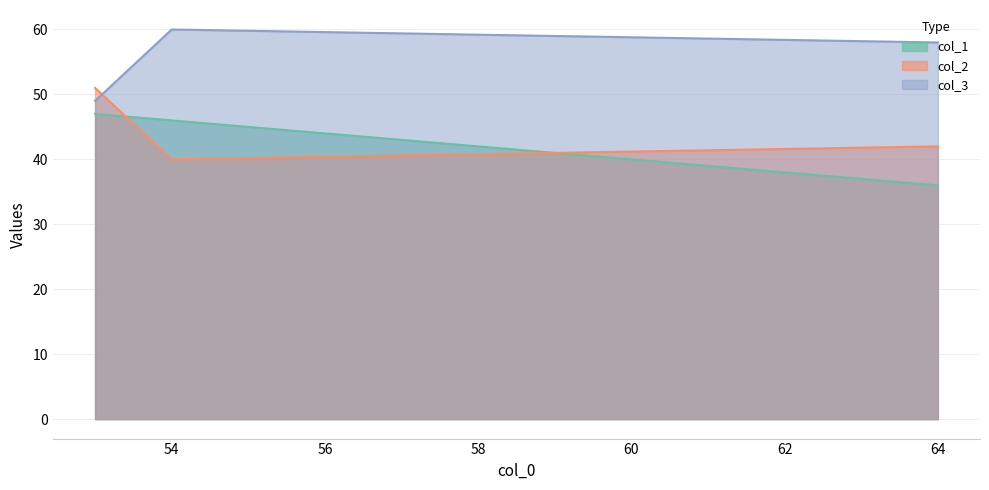

What is the difference between the highest and lowest values at 64?

22